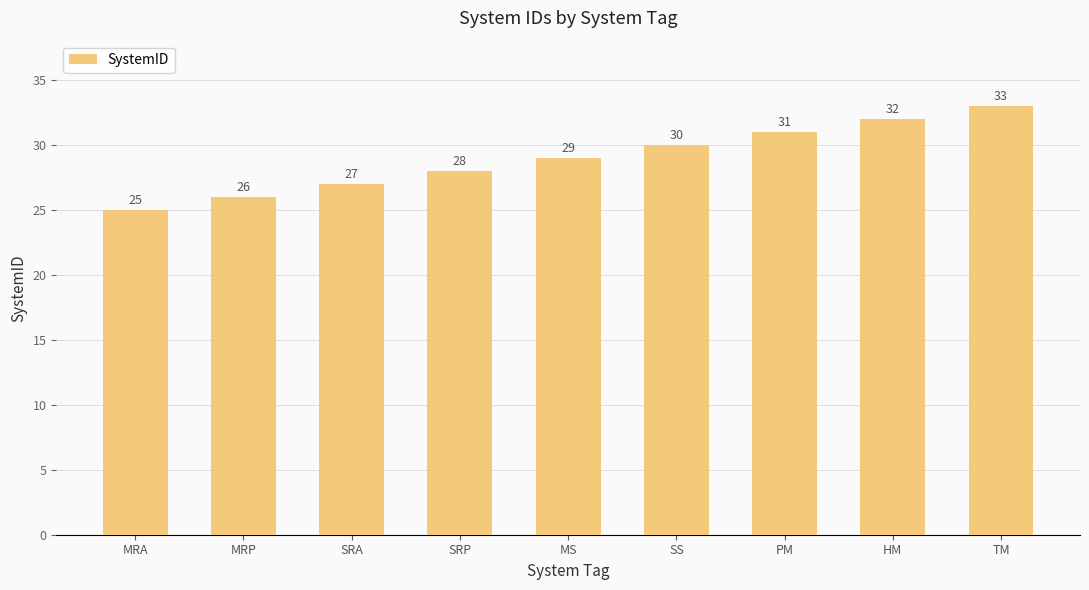

How many data points are less than 29?

4